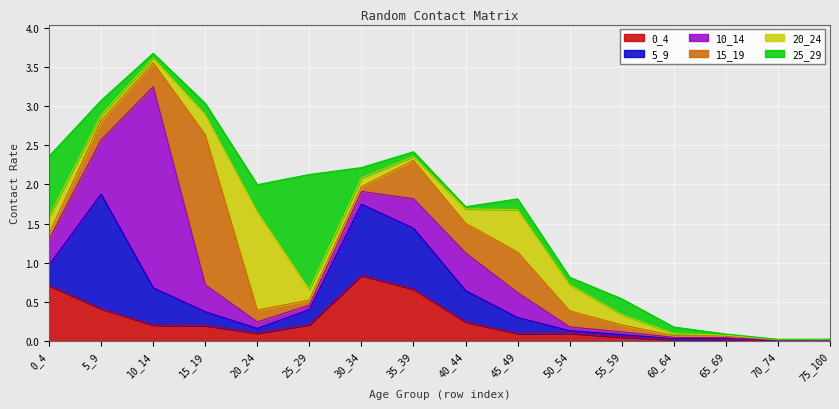

Which category has the highest value across all series?

10_14